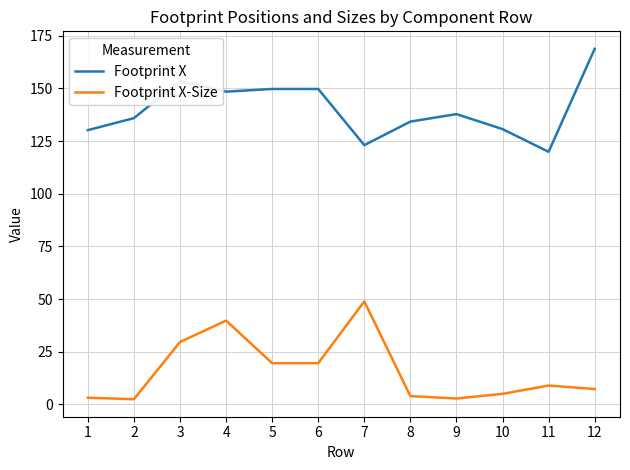

What are all the series names shown in the legend?

Footprint X, Footprint X-Size